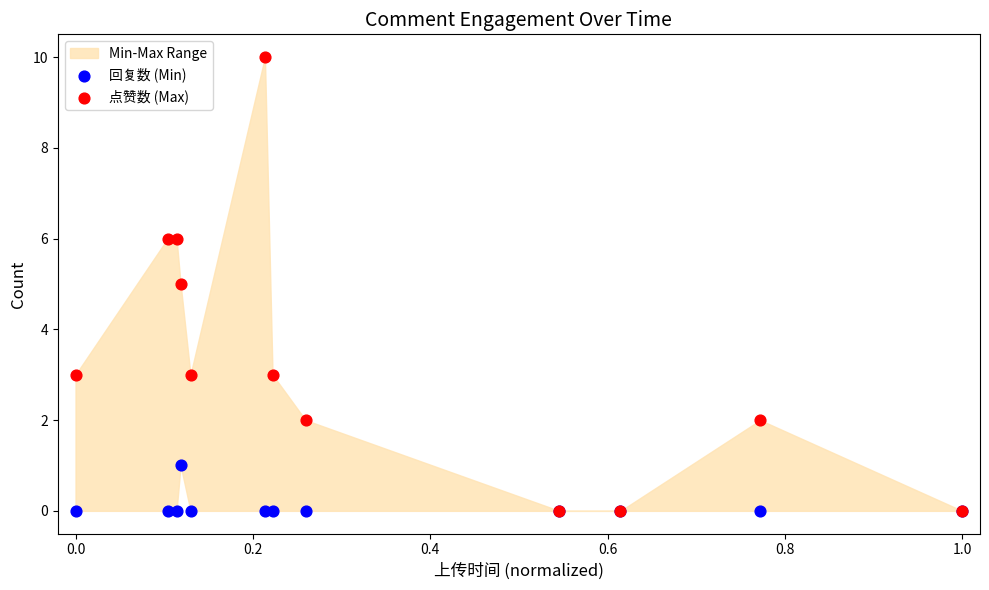

Which series reaches the maximum Y coordinate?

点赞数 (Max)